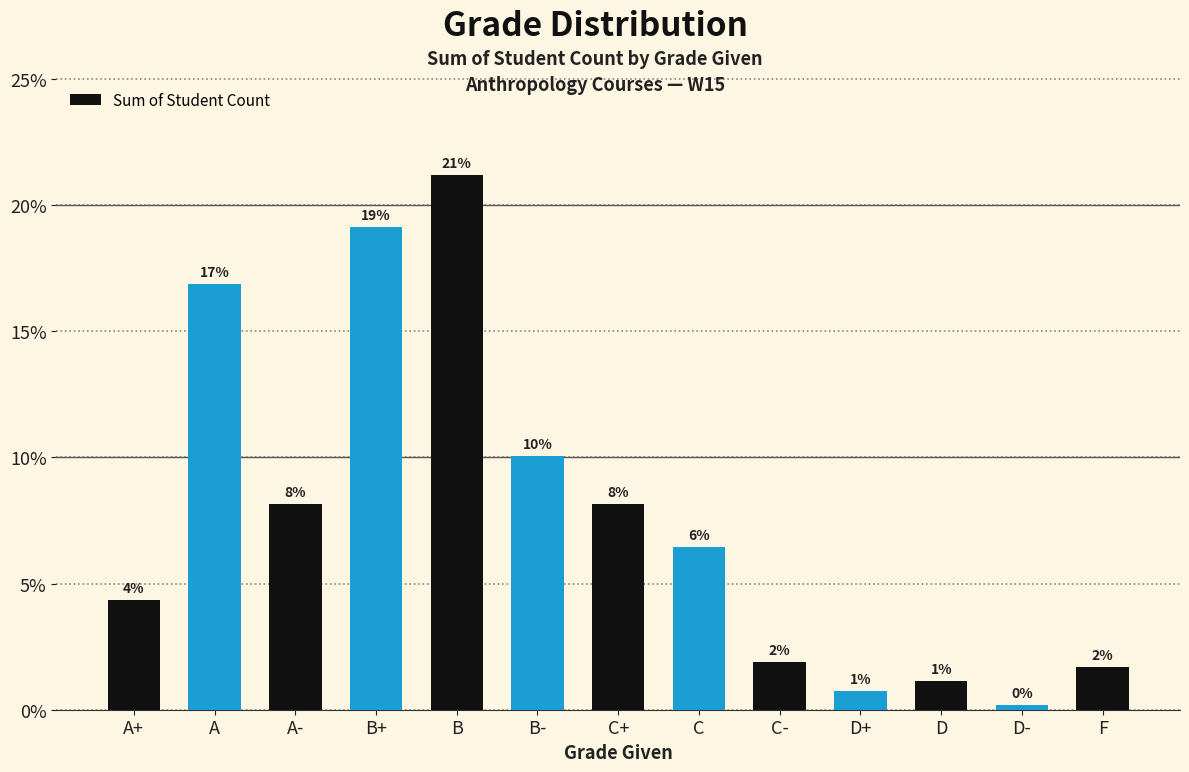

Does the chart contain any negative values?

No